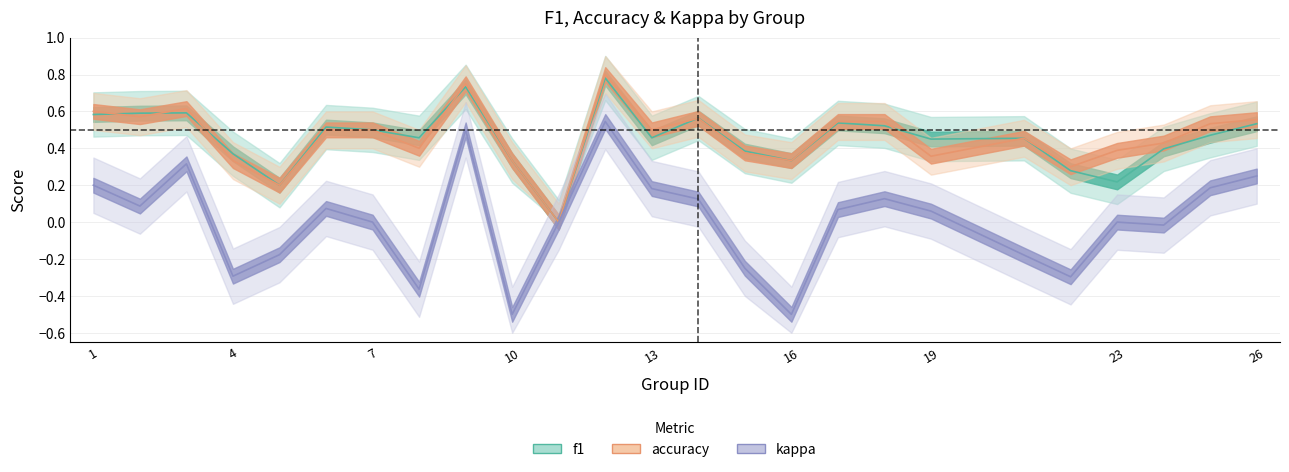

True or false: f1 has a value of 0.8 at 18.

False